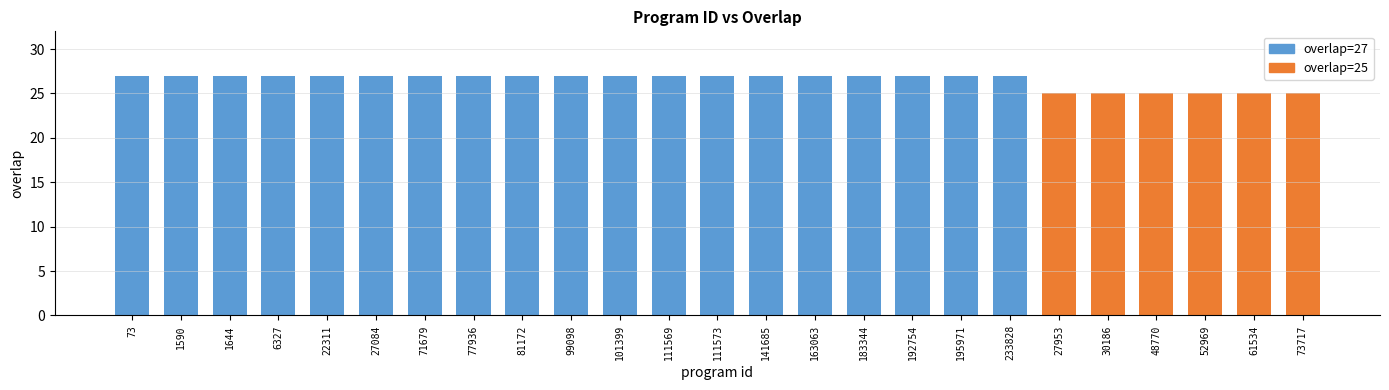

What is the sum of all values?

663